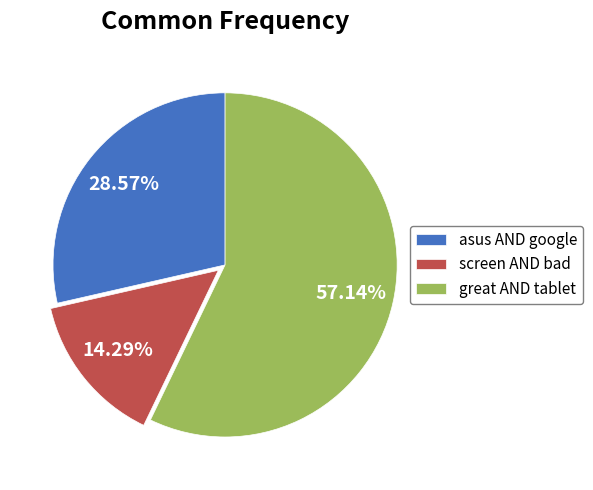

What percentage is the screen AND bad slice, to the nearest percent?

14%